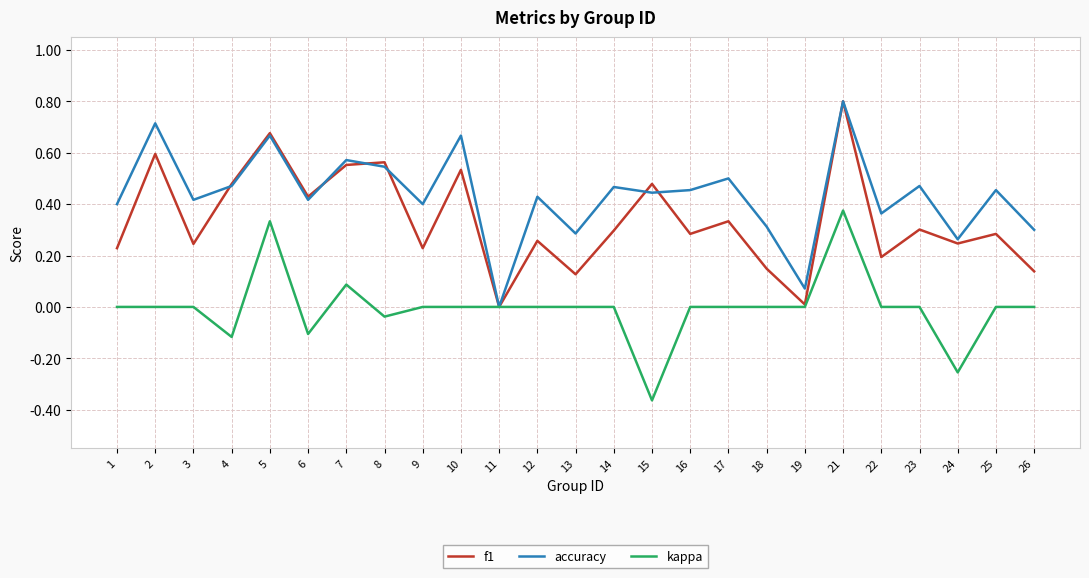

How many positive values does the f1 series have?

24